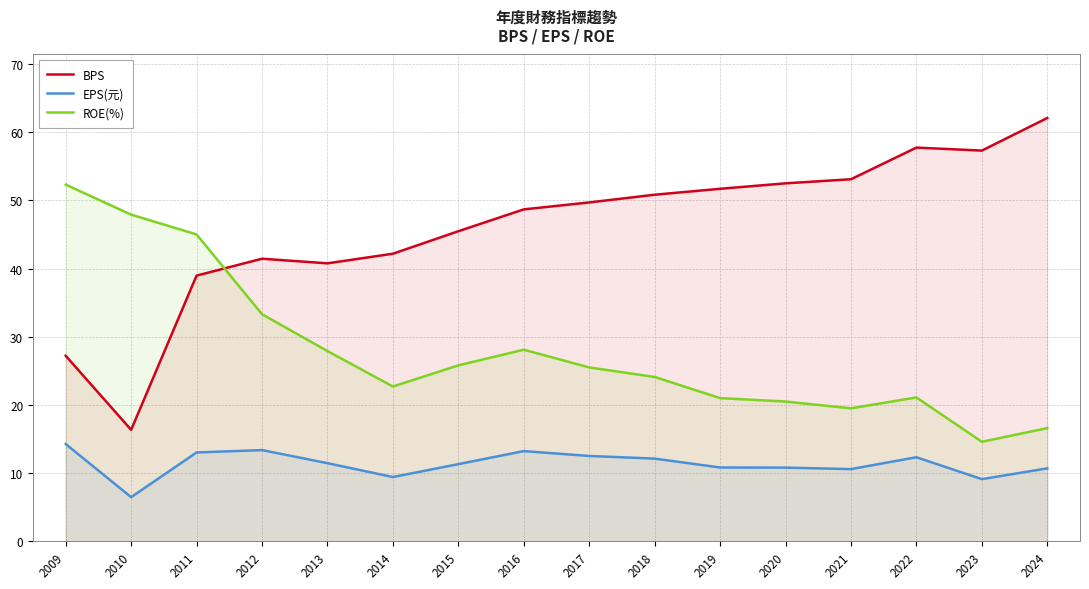

Reading left to right, transcribe all the data shown in this chart.

BPS: 27.2	16.4	39.0	41.4	40.8	42.2	45.5	48.7	49.7	50.8	51.7	52.5	53.1	57.7	57.3	62.1
EPS(元): 14.3	6.5	13.0	13.4	11.5	9.4	11.3	13.2	12.5	12.1	10.8	10.8	10.6	12.3	9.1	10.7
ROE(%): 52.3	47.9	45.0	33.3	27.9	22.7	25.8	28.1	25.5	24.1	21.0	20.5	19.5	21.1	14.6	16.6